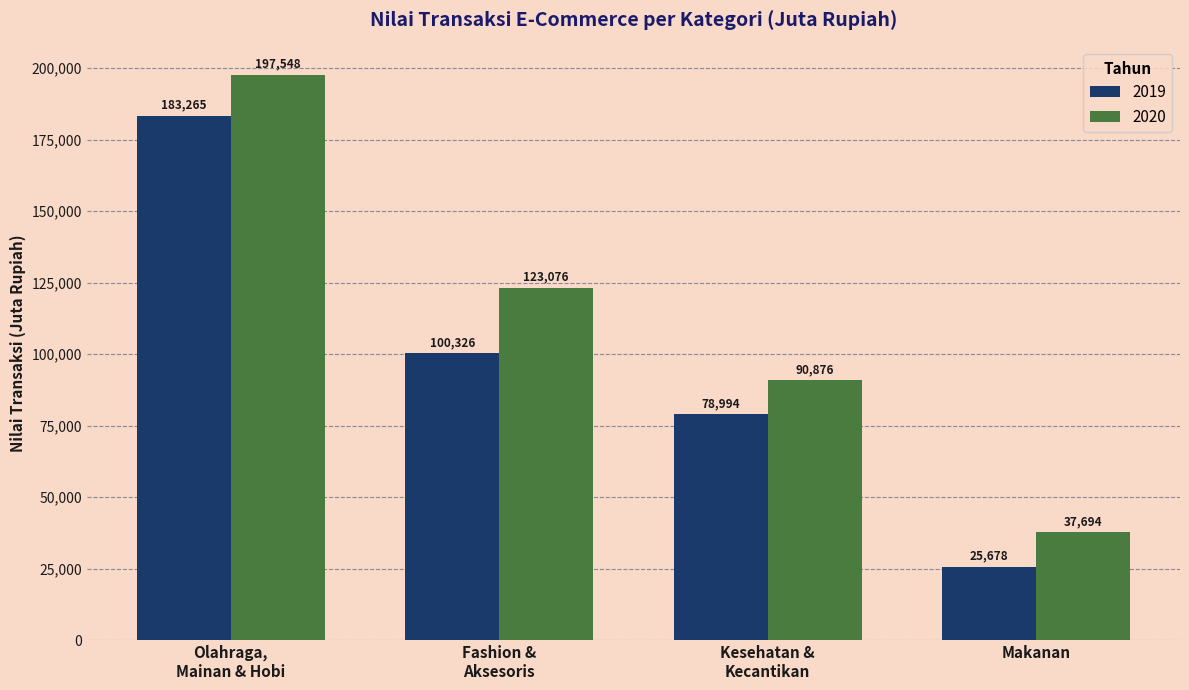

At which category is the sum across all series the highest?

Olahraga,
Mainan & Hobi